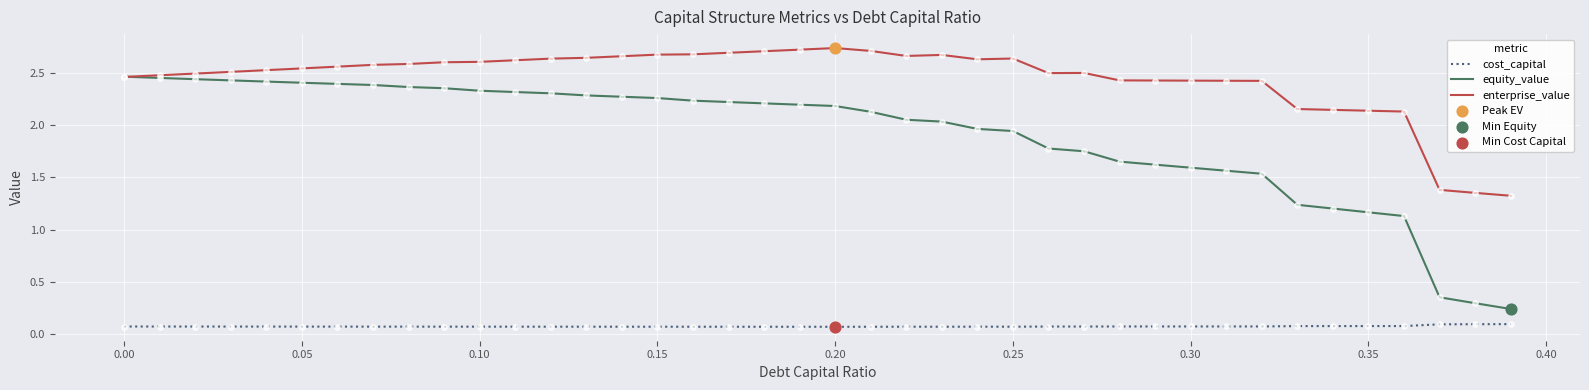

Which series has the largest total across all categories?

enterprise_value